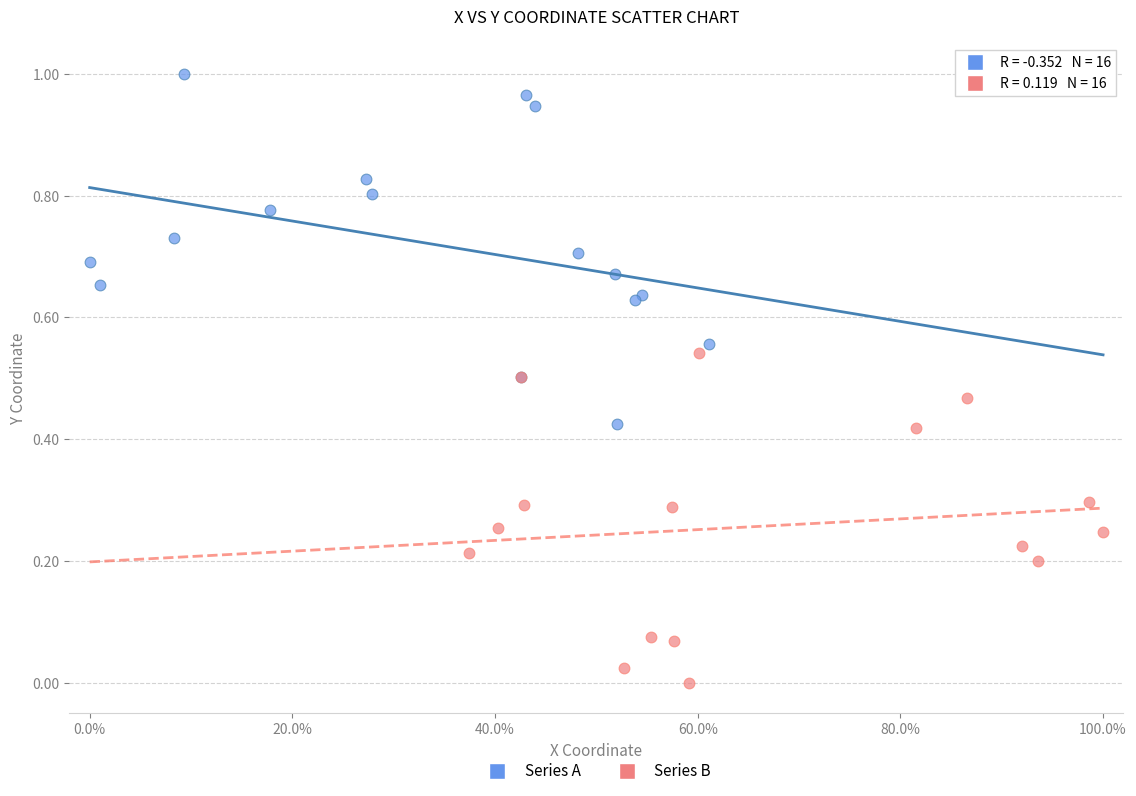

Which series contains the lowest Y value?

Series B